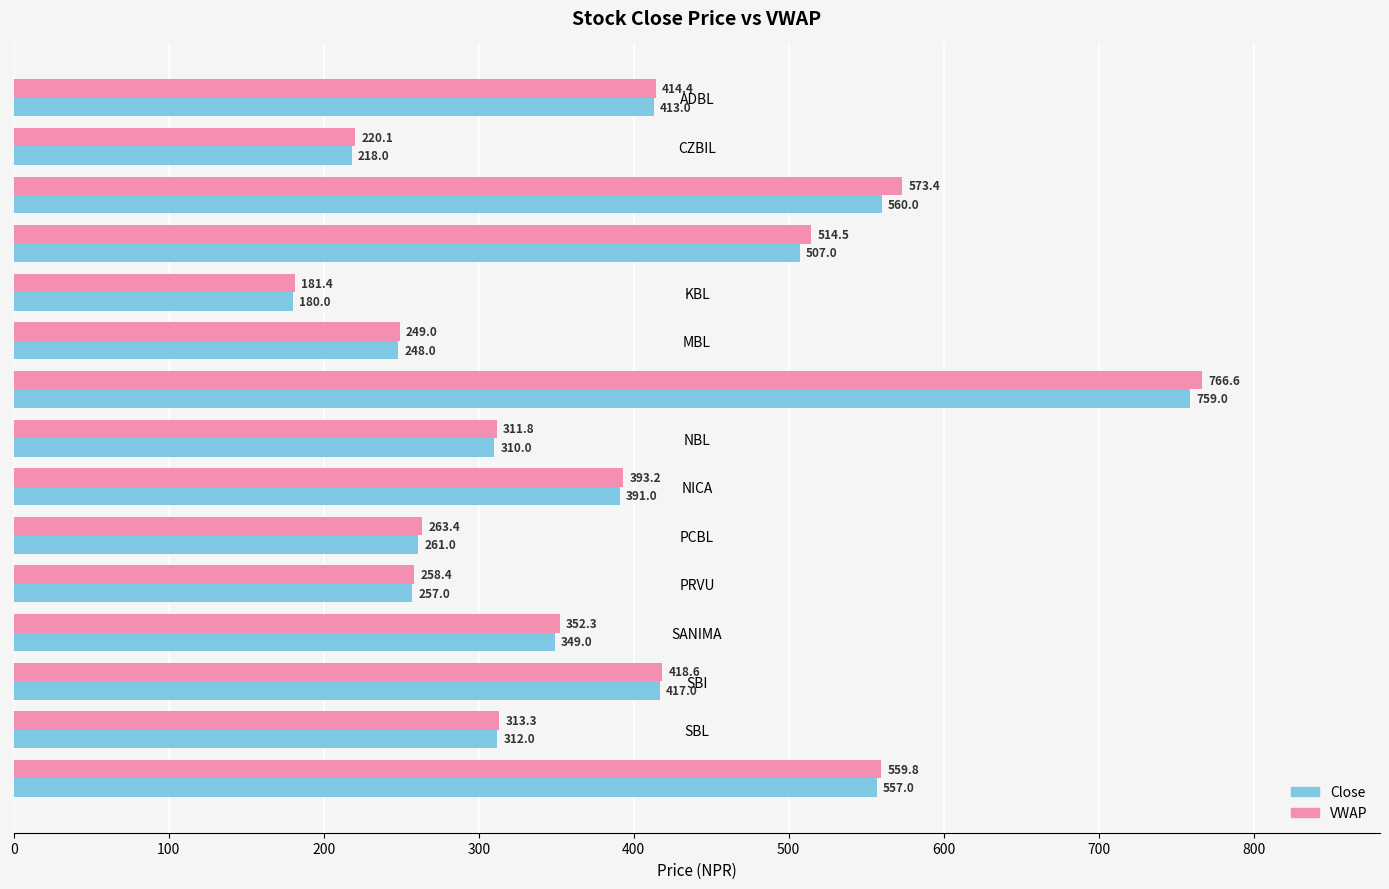

List the series in order of their peak value, lowest first.

Close, VWAP